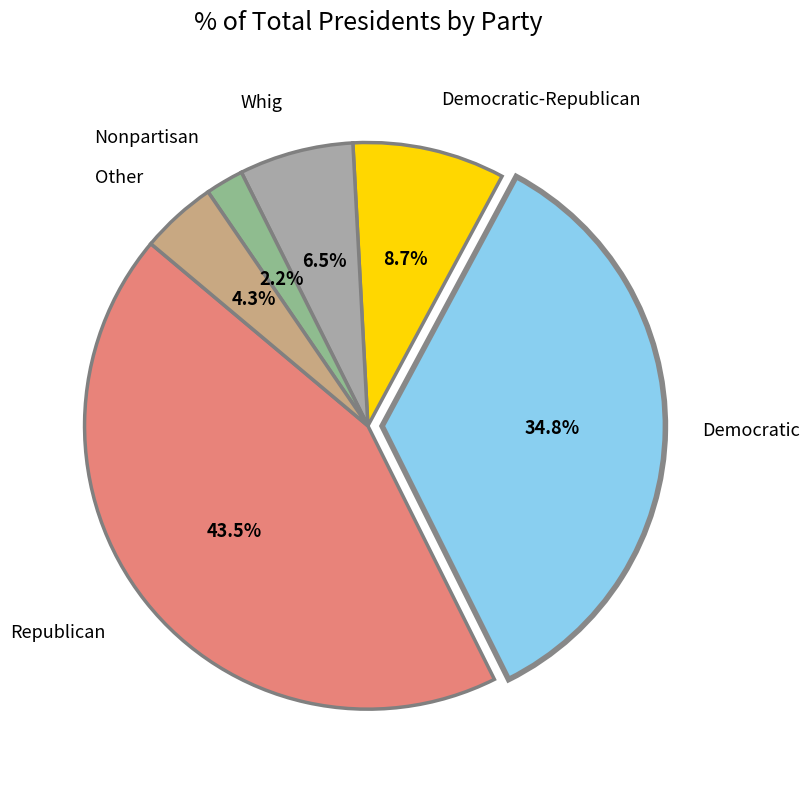

Does any single category account for the majority?

No